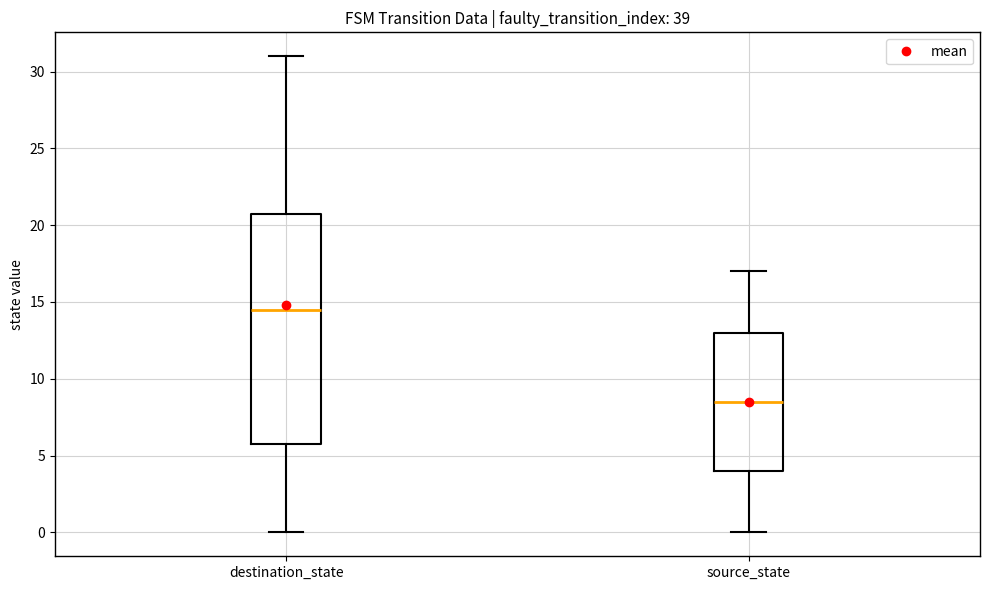

Which box has the highest median line?

destination_state